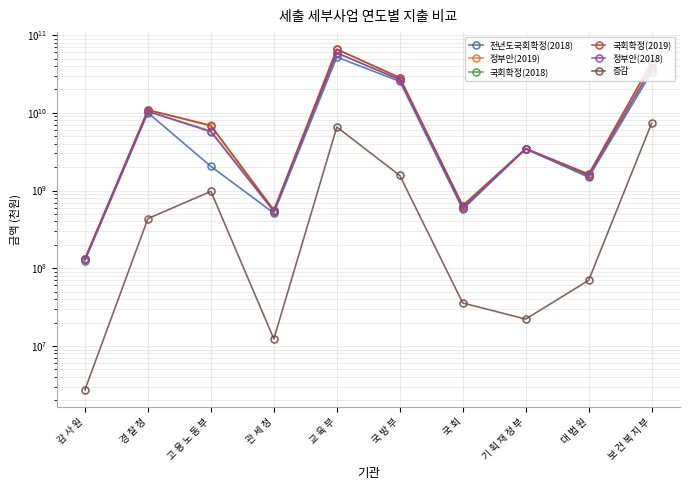

What is the total value across all series at 대 법 원?

7907795942